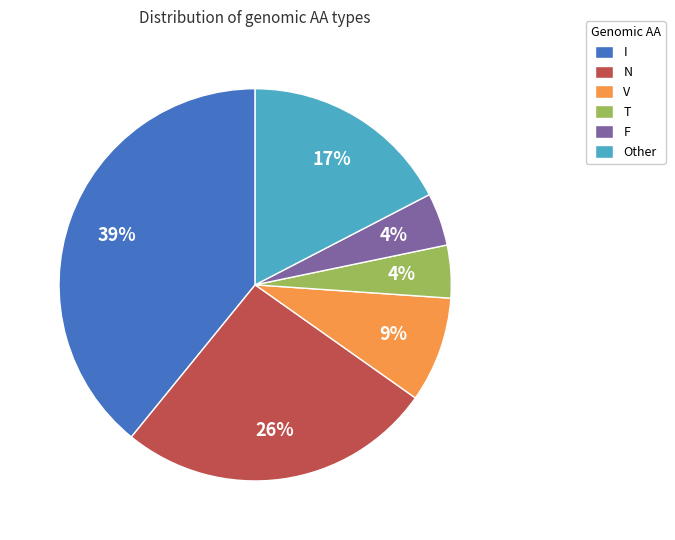

Which slice is the largest?

I